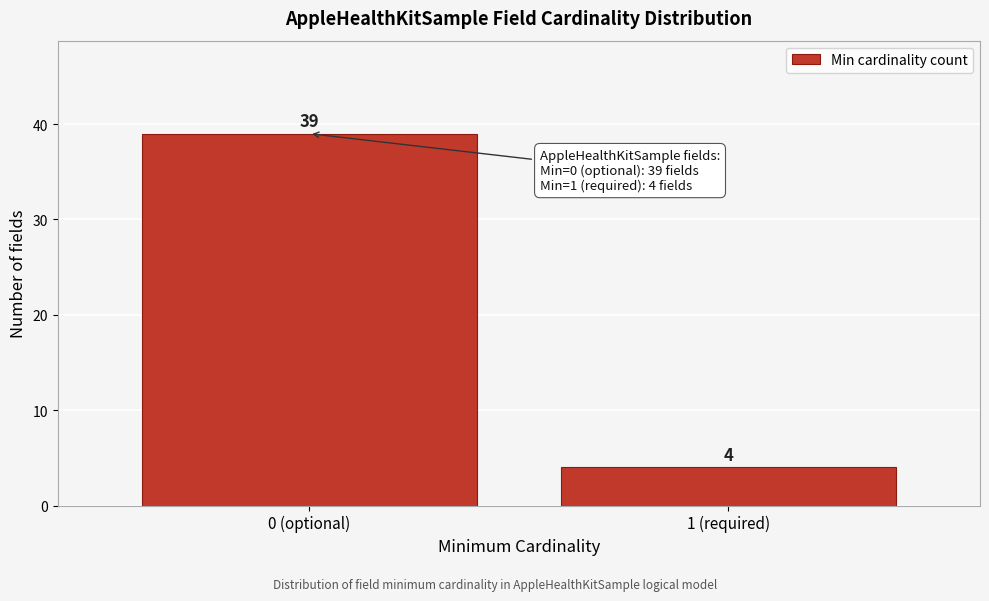

Reading left to right, transcribe all the data shown in this chart.

39	4